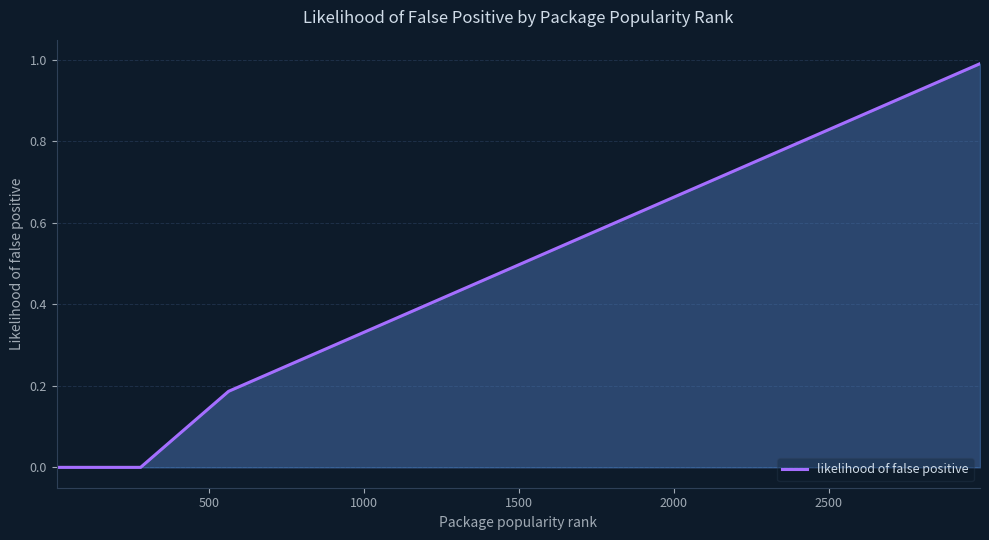

What is the difference between the maximum and minimum values?

1.0